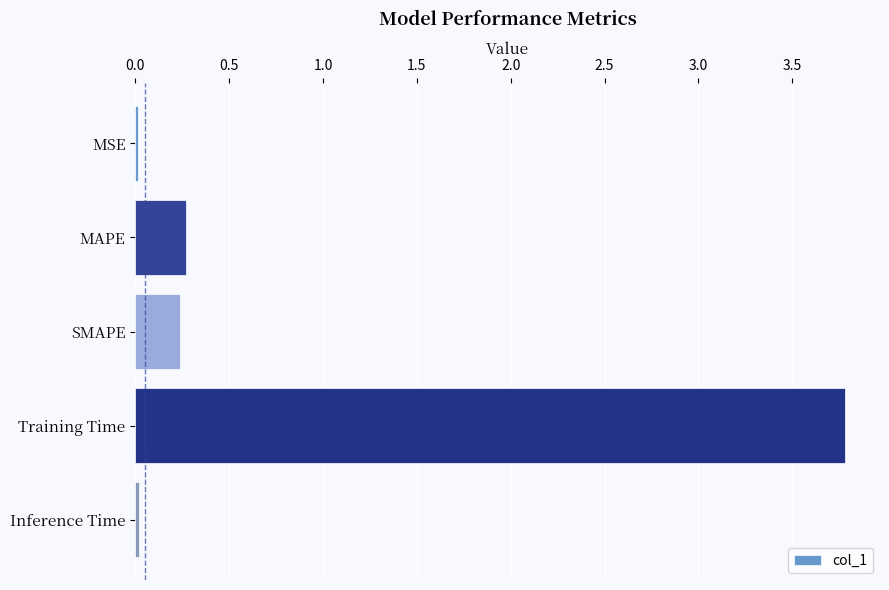

Between Training Time and MAPE, which is larger?

Training Time